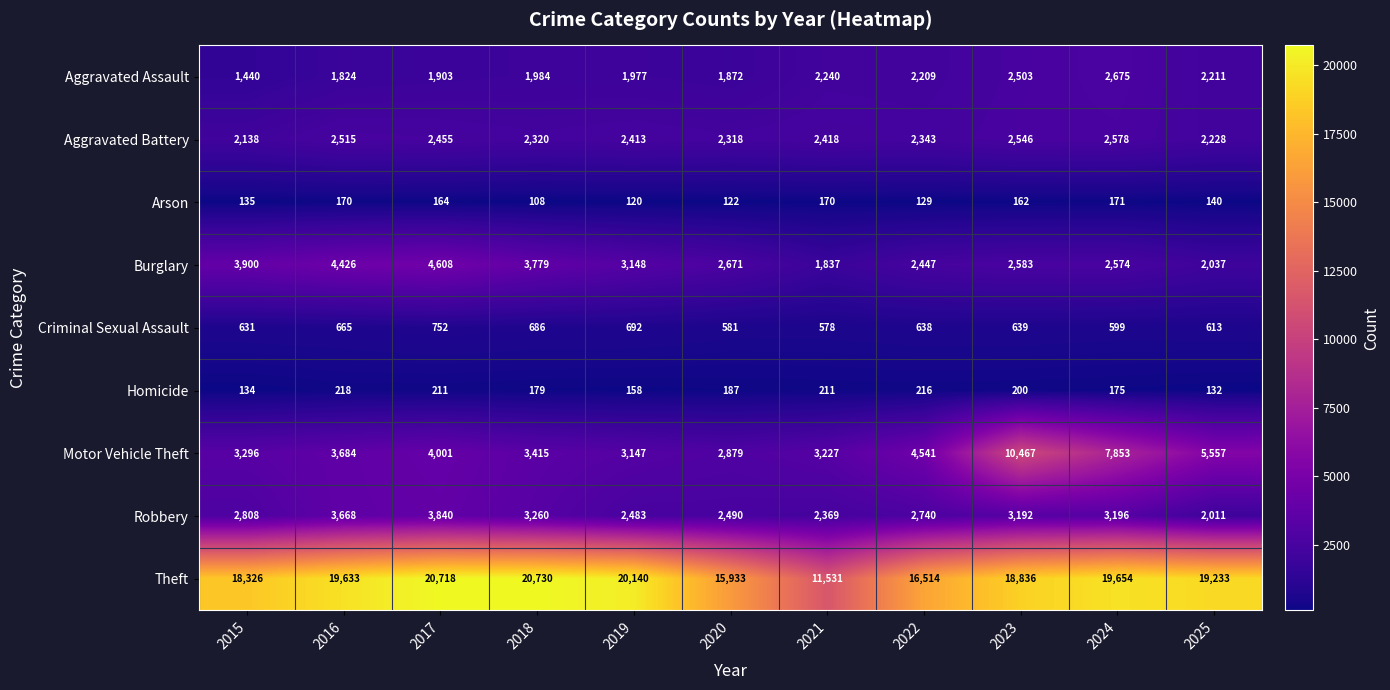

What value does the Burglary series have at 2020, to the nearest 100?

2700